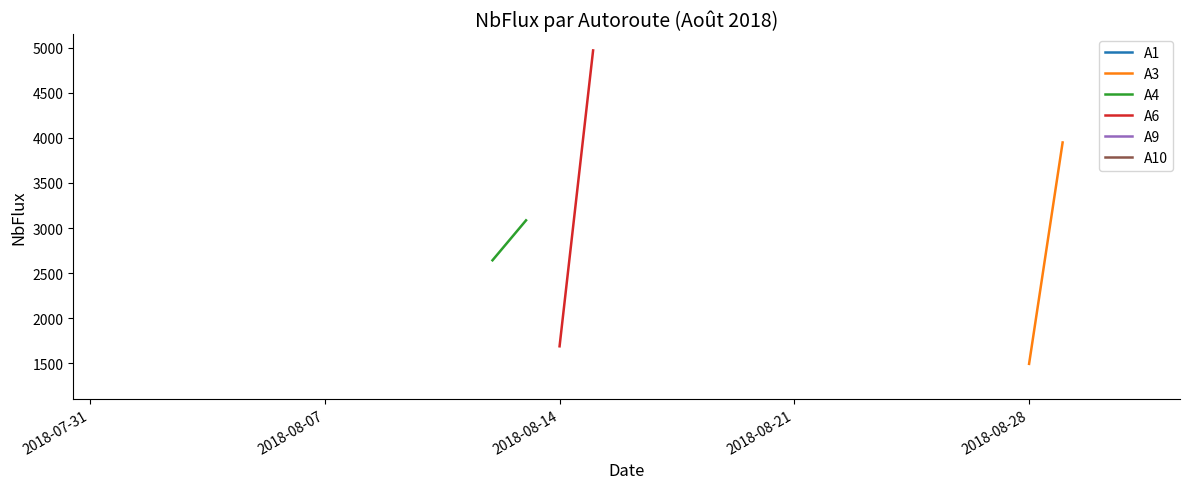

True or false: A9 and A4 intersect in this chart.

False